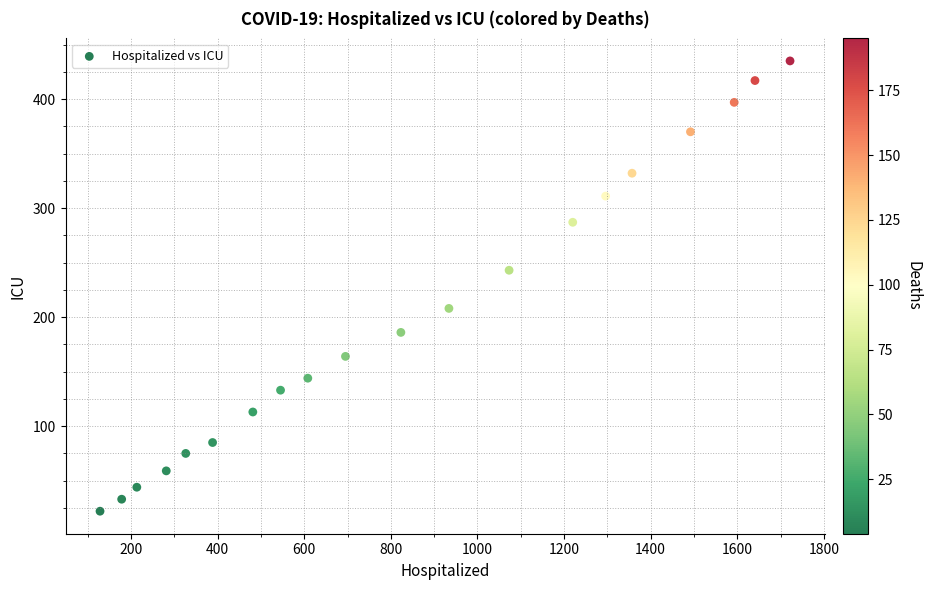

What Y value in the scatter plot is closest to 228?

243